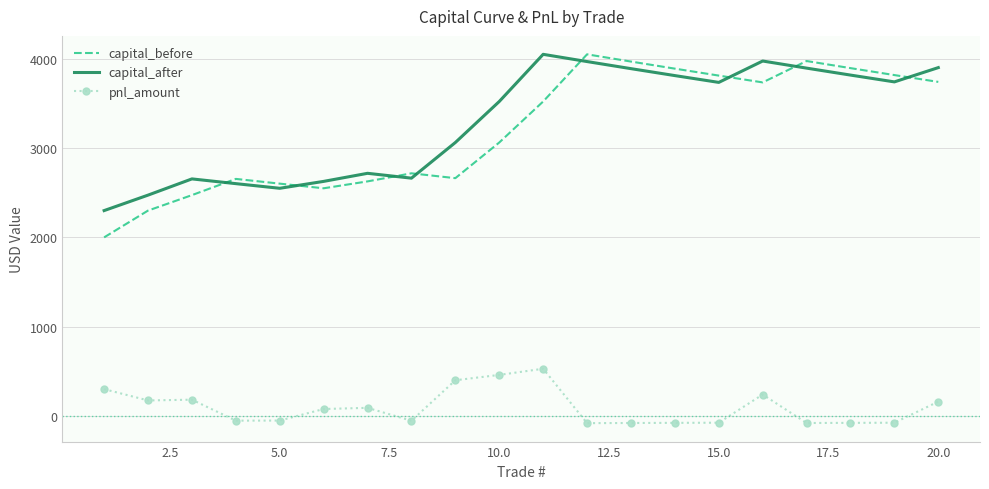

True or false: pnl_amount and capital_before intersect in this chart.

False